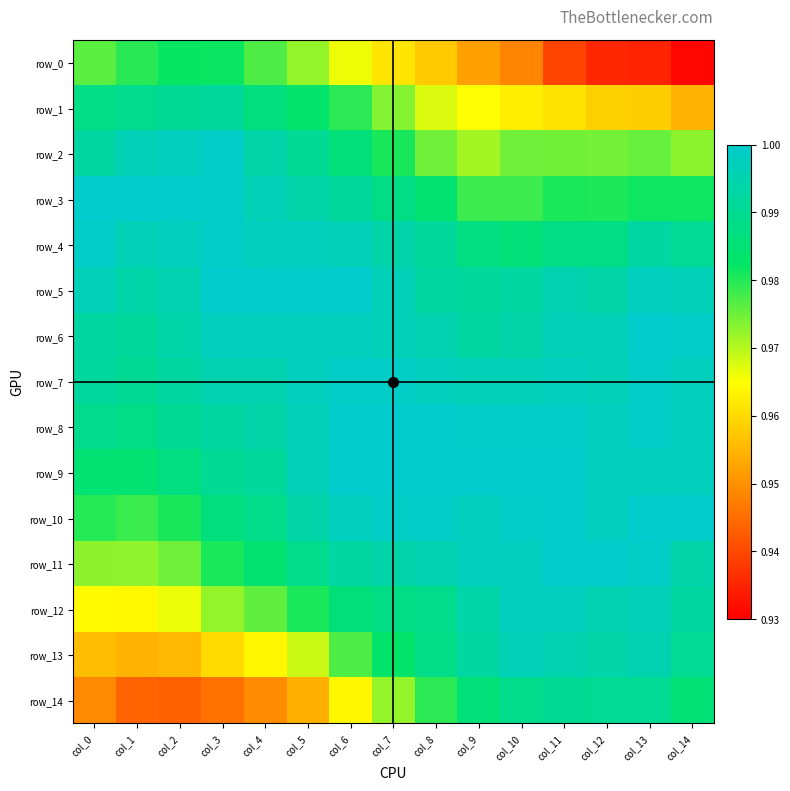

The row_6 series shows 1.0 at col_14. True or false?

True